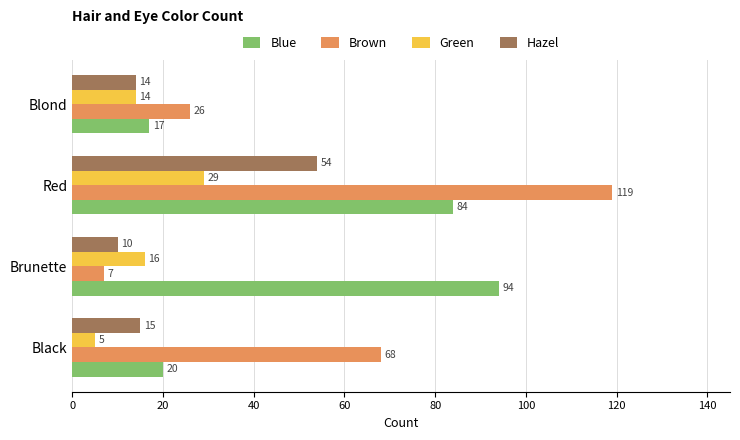

At which label is Blue closest to 55?

Red